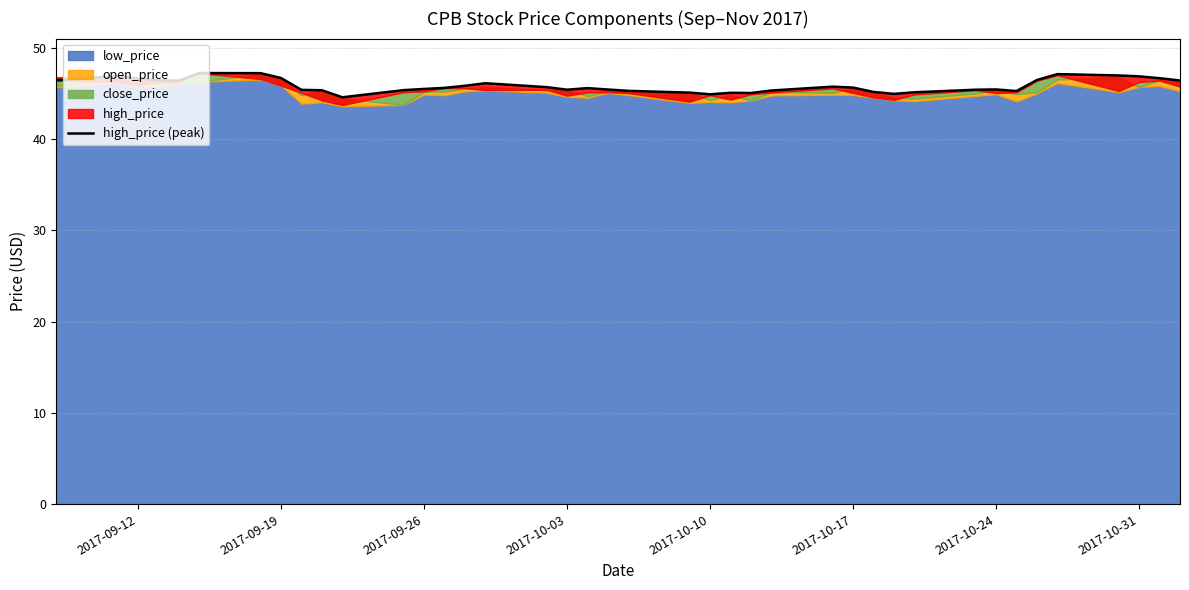

Is it true that the value at 11 is 62.3?

False